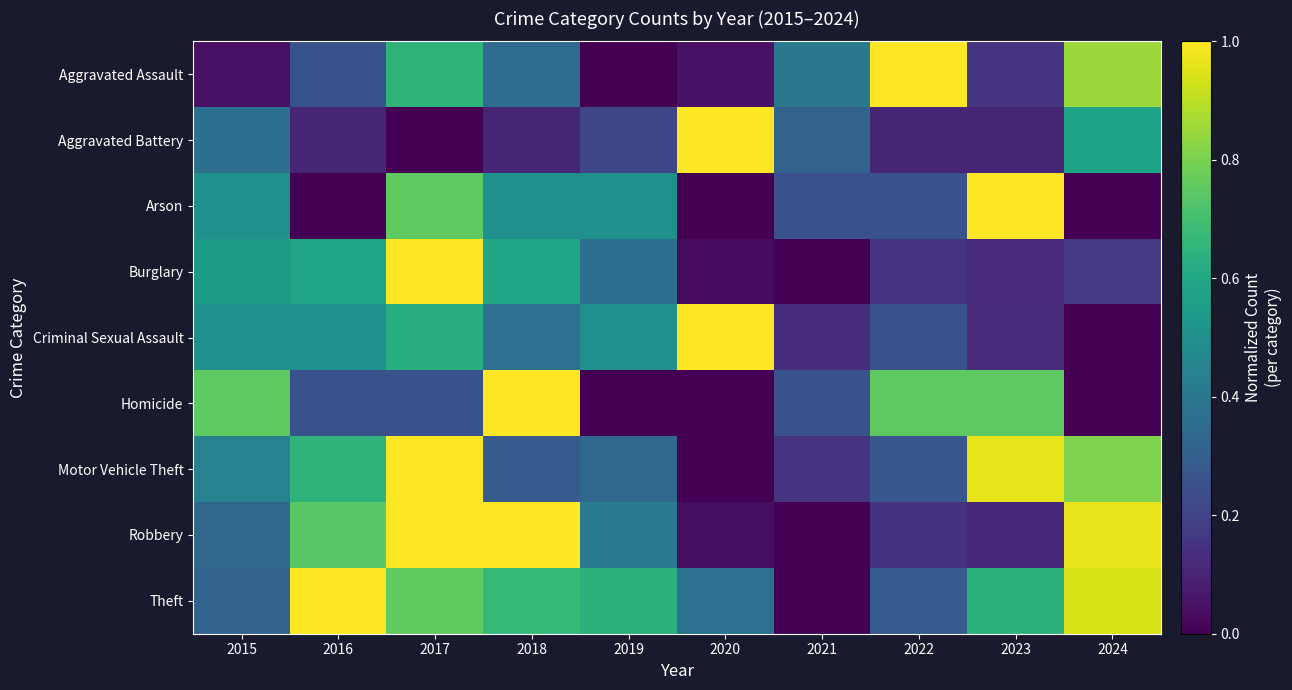

Reading left to right, extract all data points from this chart.

Aggravated Assault: 2015=0.1	2016=0.2	2017=0.7	2018=0.3	2019=0.0	2020=0.1	2021=0.4	2022=1.0	2023=0.1	2024=0.8
Aggravated Battery: 2015=0.4	2016=0.1	2017=0.0	2018=0.1	2019=0.2	2020=1.0	2021=0.3	2022=0.1	2023=0.1	2024=0.6
Arson: 2015=0.5	2016=0.0	2017=0.8	2018=0.5	2019=0.5	2020=0.0	2021=0.2	2022=0.2	2023=1.0	2024=0.0
Burglary: 2015=0.5	2016=0.6	2017=1.0	2018=0.6	2019=0.4	2020=0.0	2021=0.0	2022=0.2	2023=0.1	2024=0.2
Criminal Sexual Assault: 2015=0.5	2016=0.5	2017=0.6	2018=0.4	2019=0.5	2020=1.0	2021=0.1	2022=0.2	2023=0.1	2024=0.0
Homicide: 2015=0.8	2016=0.2	2017=0.2	2018=1.0	2019=0.0	2020=0.0	2021=0.2	2022=0.8	2023=0.8	2024=0.0
Motor Vehicle Theft: 2015=0.4	2016=0.6	2017=1.0	2018=0.3	2019=0.3	2020=0.0	2021=0.2	2022=0.3	2023=1.0	2024=0.8
Robbery: 2015=0.3	2016=0.7	2017=1.0	2018=1.0	2019=0.4	2020=0.0	2021=0.0	2022=0.1	2023=0.1	2024=1.0
Theft: 2015=0.3	2016=1.0	2017=0.8	2018=0.7	2019=0.6	2020=0.4	2021=0.0	2022=0.3	2023=0.6	2024=0.9